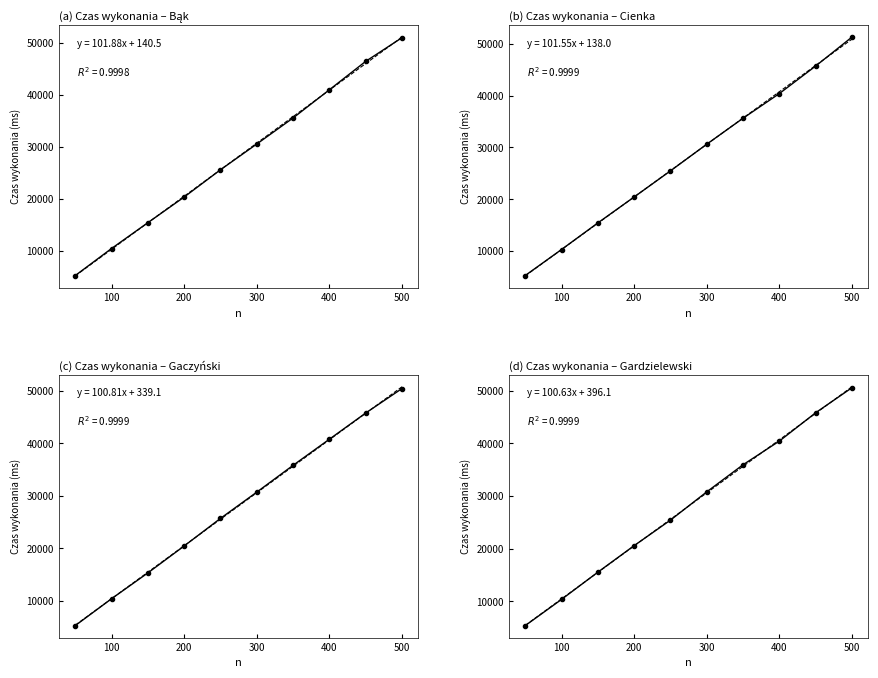

What is the value of the Gardzielewski point at the 10th from the left?

50535.6